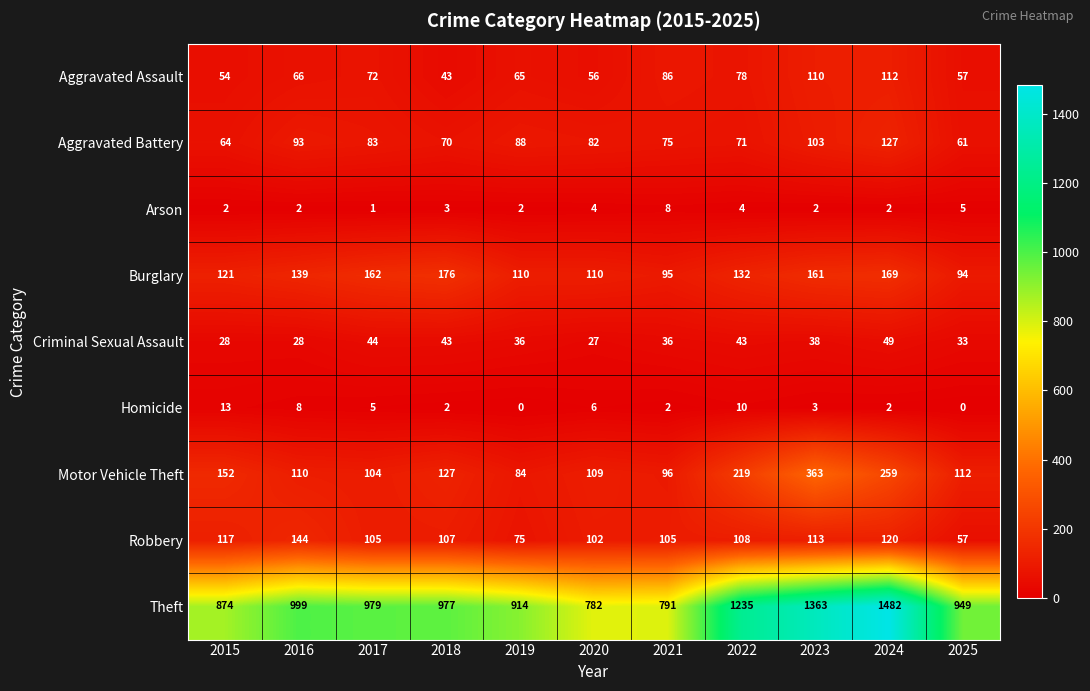

At which category is the sum across all series the highest?

2024